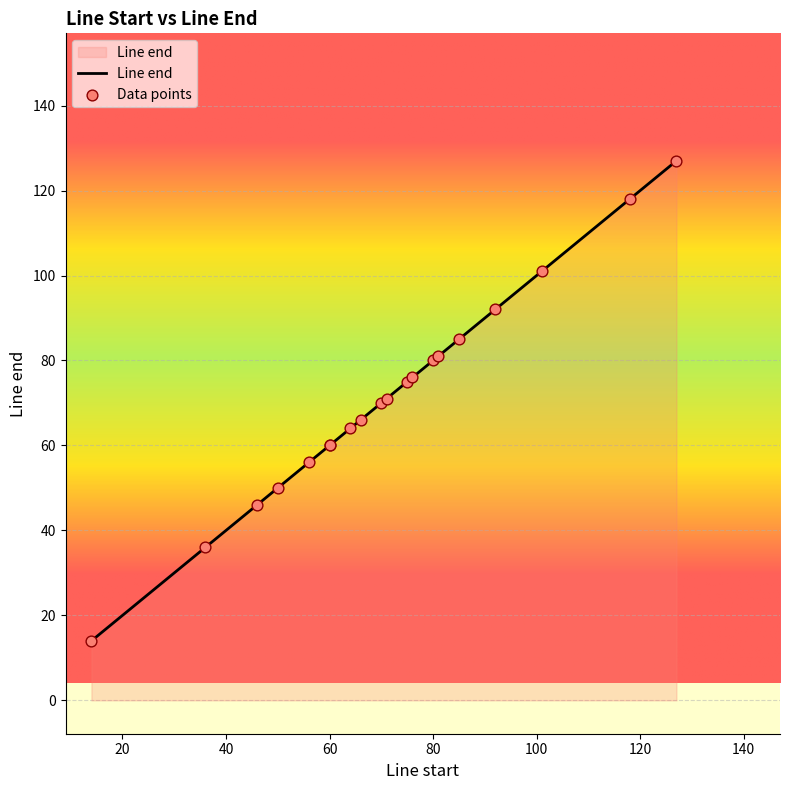

What is the ratio of the value at 60 to the value at 46?

1.3